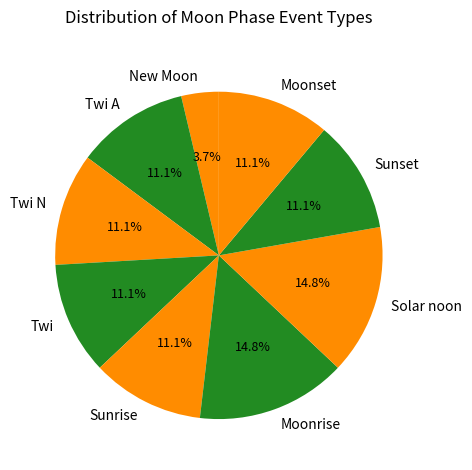

Approximately how many times larger is the value at New Moon compared to Sunset?

0.3